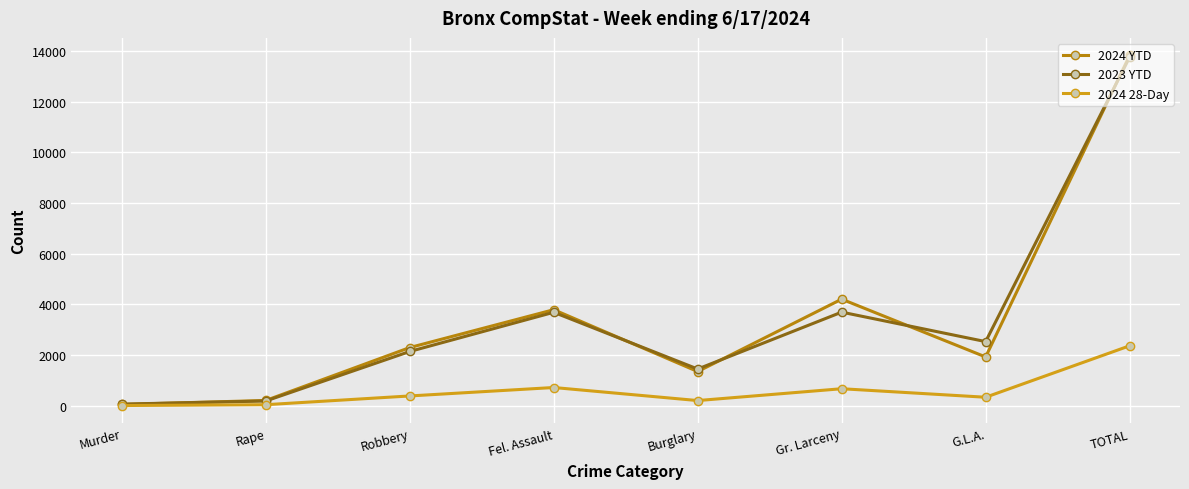

What is the value of the 2023 YTD point at the 4th from the left?

3686